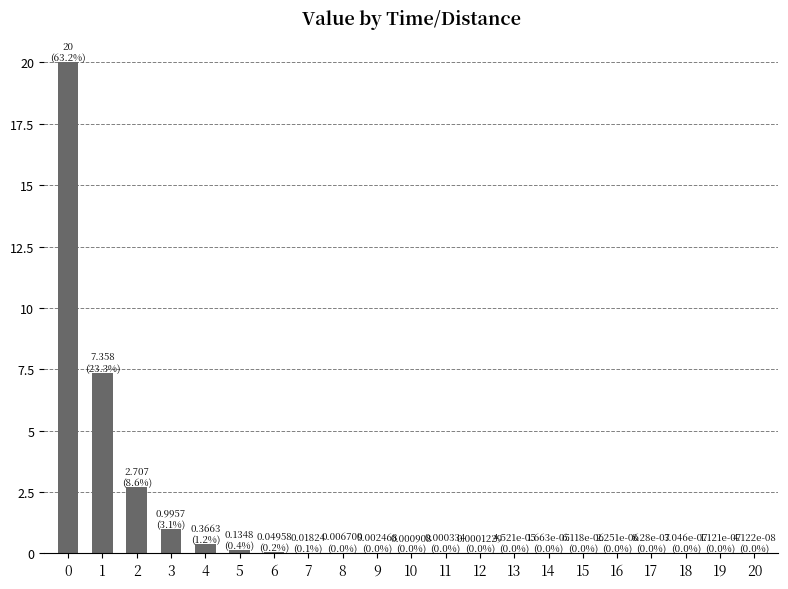

What is the average value?

1.5